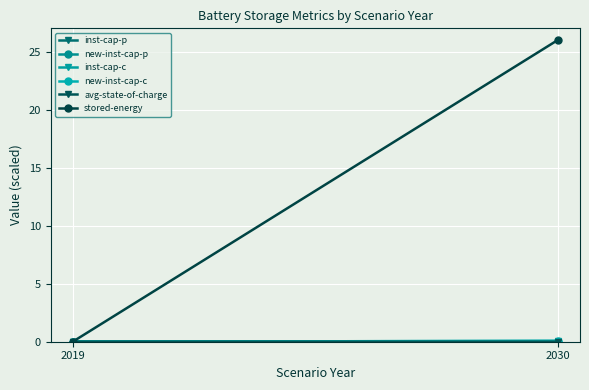

The value of stored-energy at 2019 is -17.9. True or false?

False